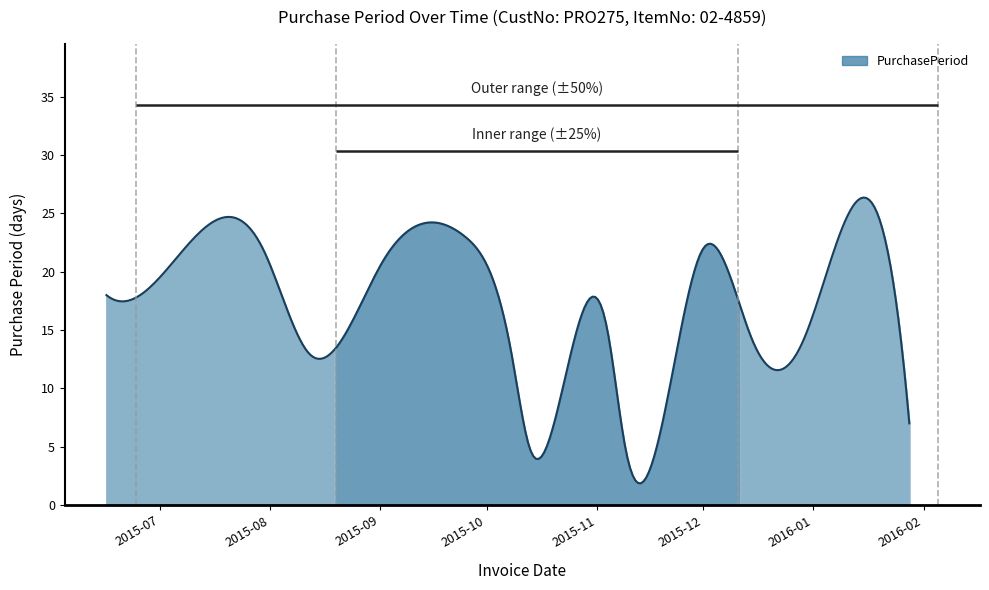

What is the sum of the values at 2015-12-01 and 2016-01-21?

45